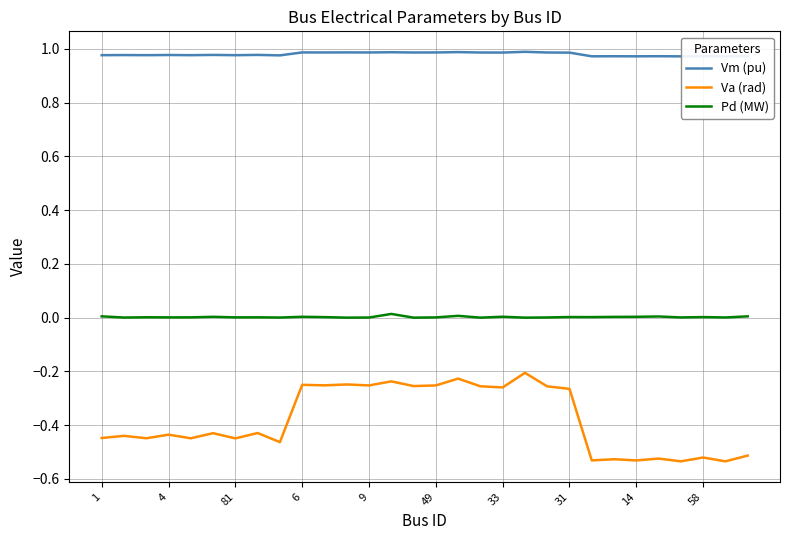

True or false: Va (rad) and Pd (MW) cross at least once.

False